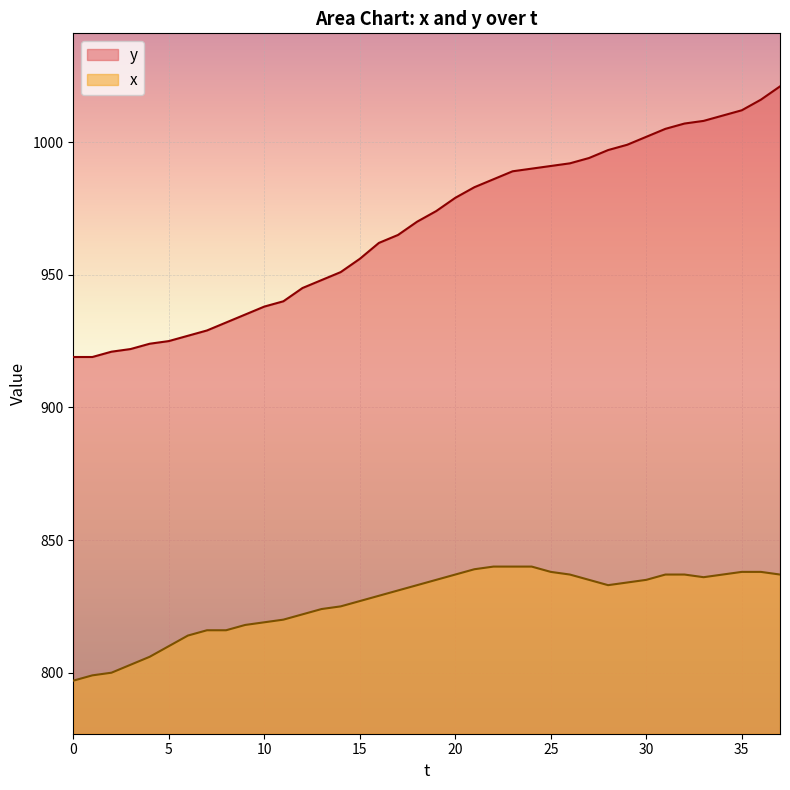

What is the sum of all x values?

31412